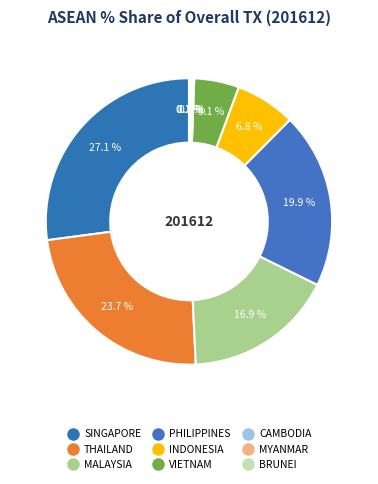

How many slices are in this pie chart?

9